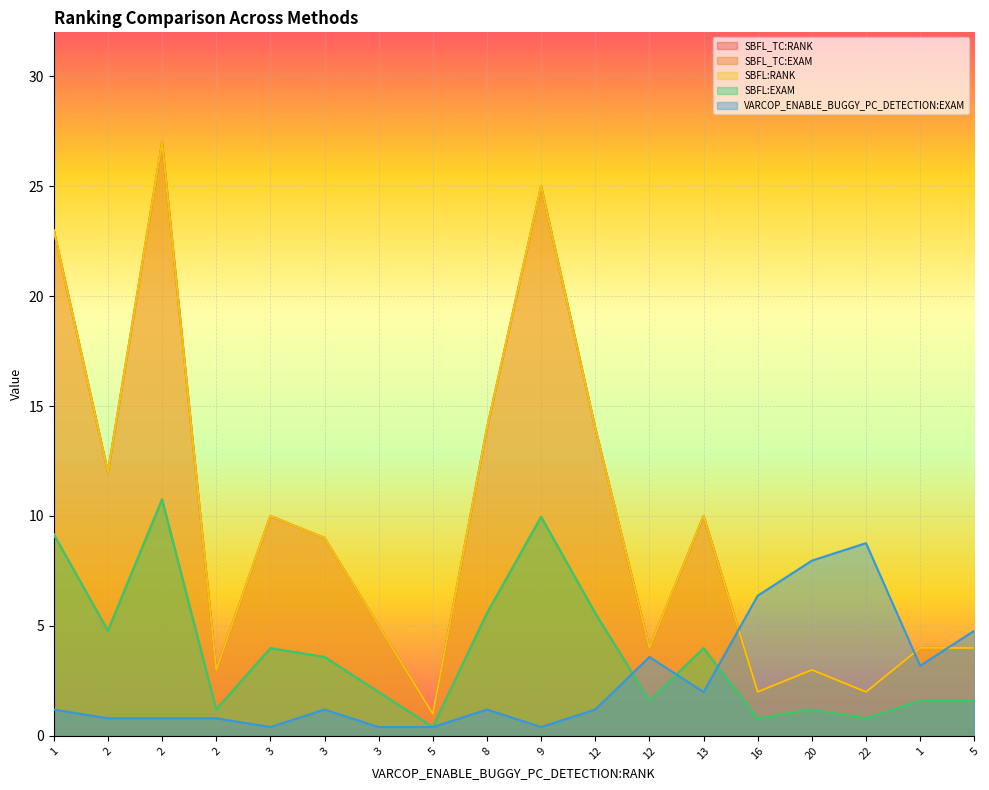

What are all the series names shown in the legend?

SBFL_TC:RANK, SBFL_TC:EXAM, SBFL:RANK, SBFL:EXAM, VARCOP_ENABLE_BUGGY_PC_DETECTION:EXAM